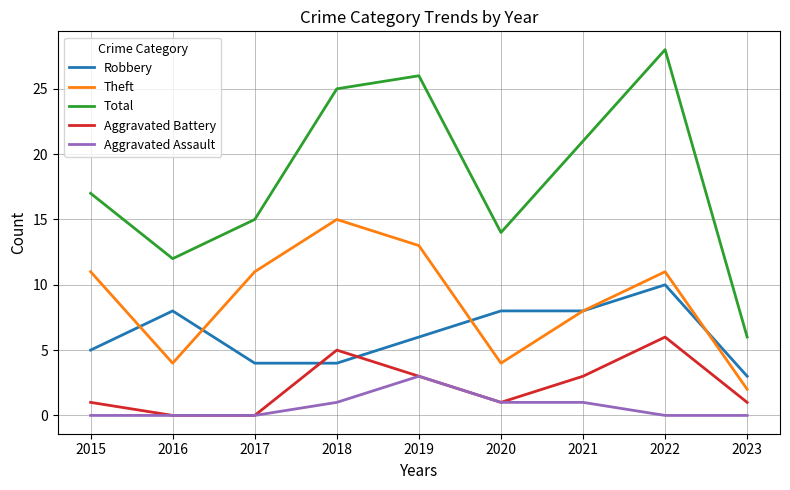

What is the approximate value of Aggravated Battery at 2023?

1